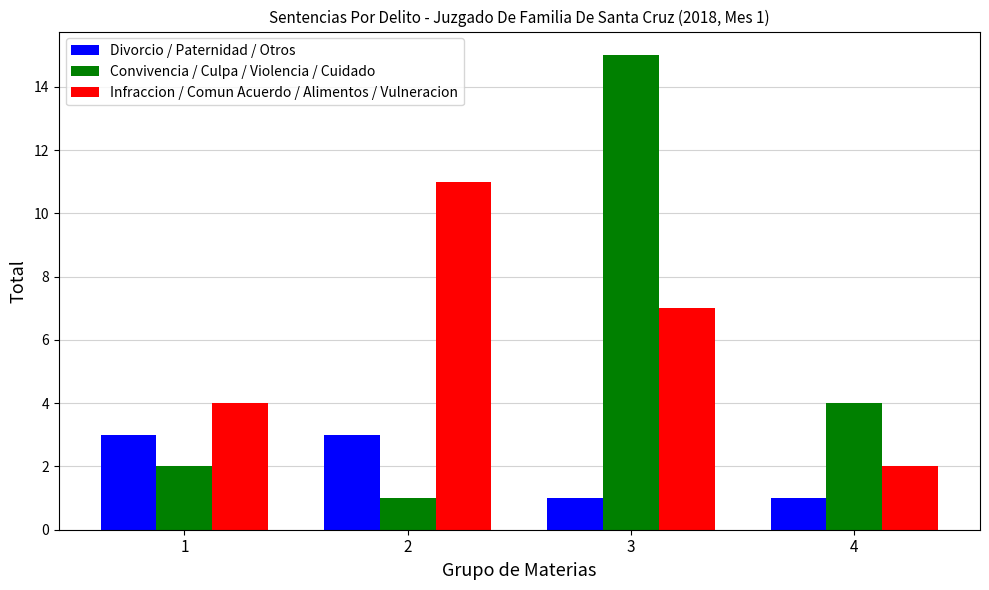

The value of Divorcio / Paternidad / Otros at 2 is 5. True or false?

False